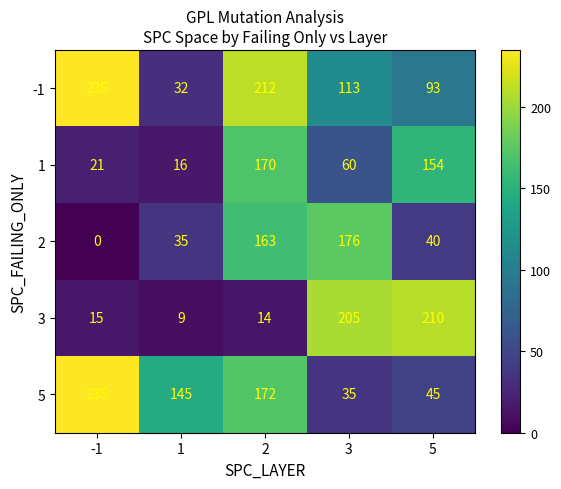

What is the spread (max minus min) of values at 1?

136